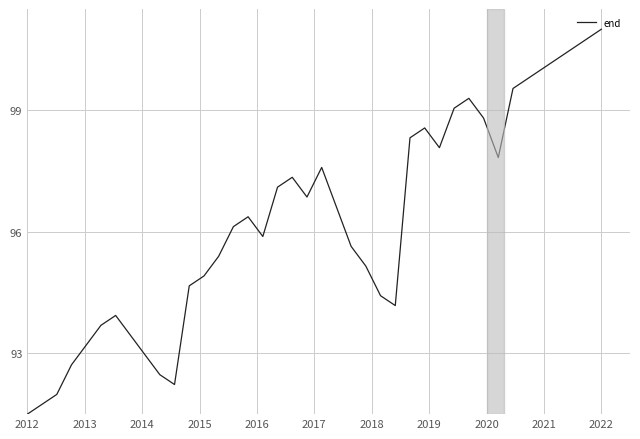

What is the difference between the maximum and minimum values?

9.5